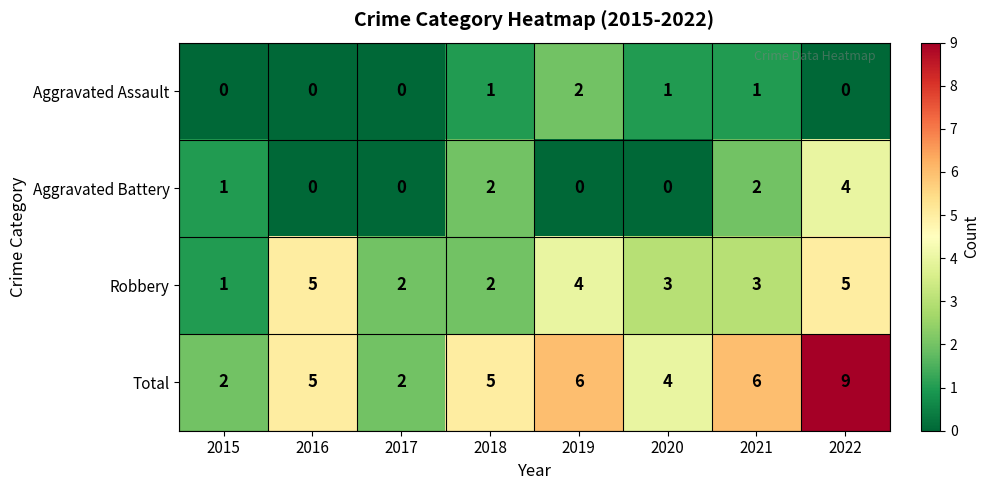

At which label does Robbery first exceed 3?

2016